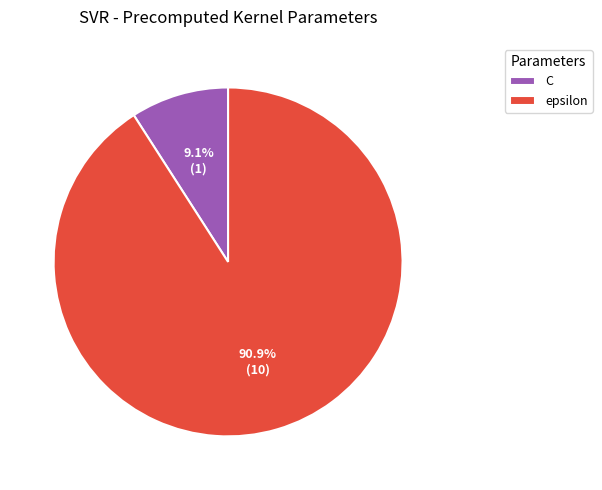

Which category has the smallest portion of the pie?

C